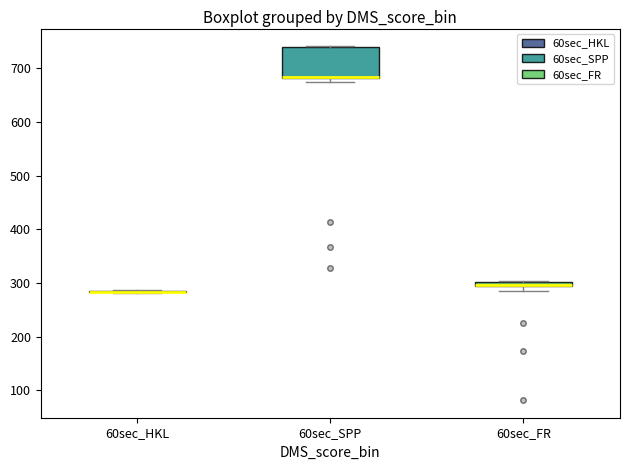

Which box is the tallest, from its lower edge to its upper edge?

60sec_SPP